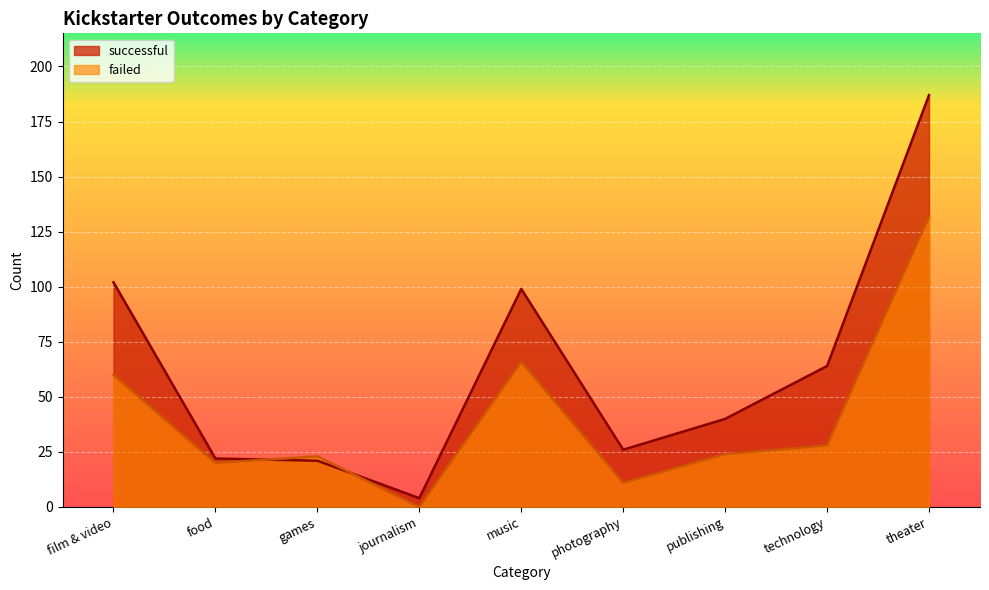

How many interior local peaks does the successful series have?

1